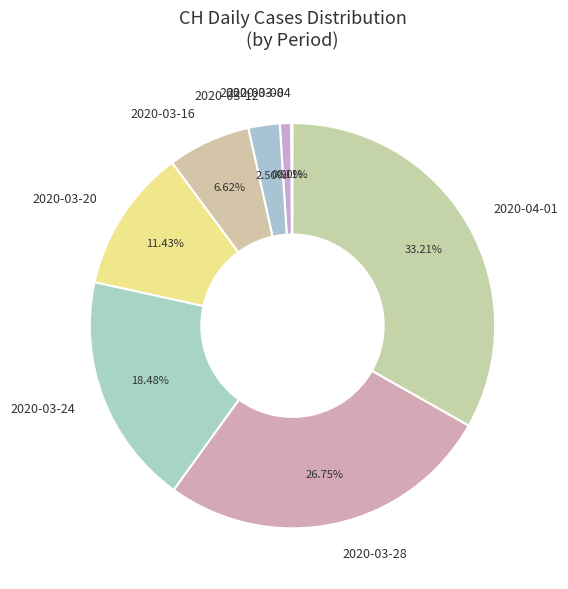

Combined, do 2020-03-20 and 2020-03-24 account for over 50%?

No